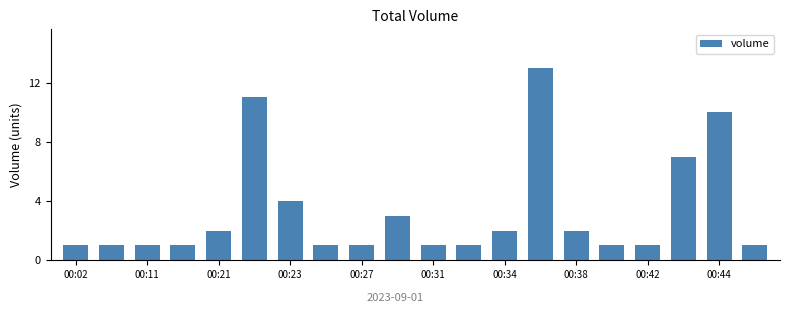

Reading left to right, what are all the values shown in this chart?

1	1	1	1	2	11	4	1	1	3	1	1	2	13	2	1	1	7	10	1